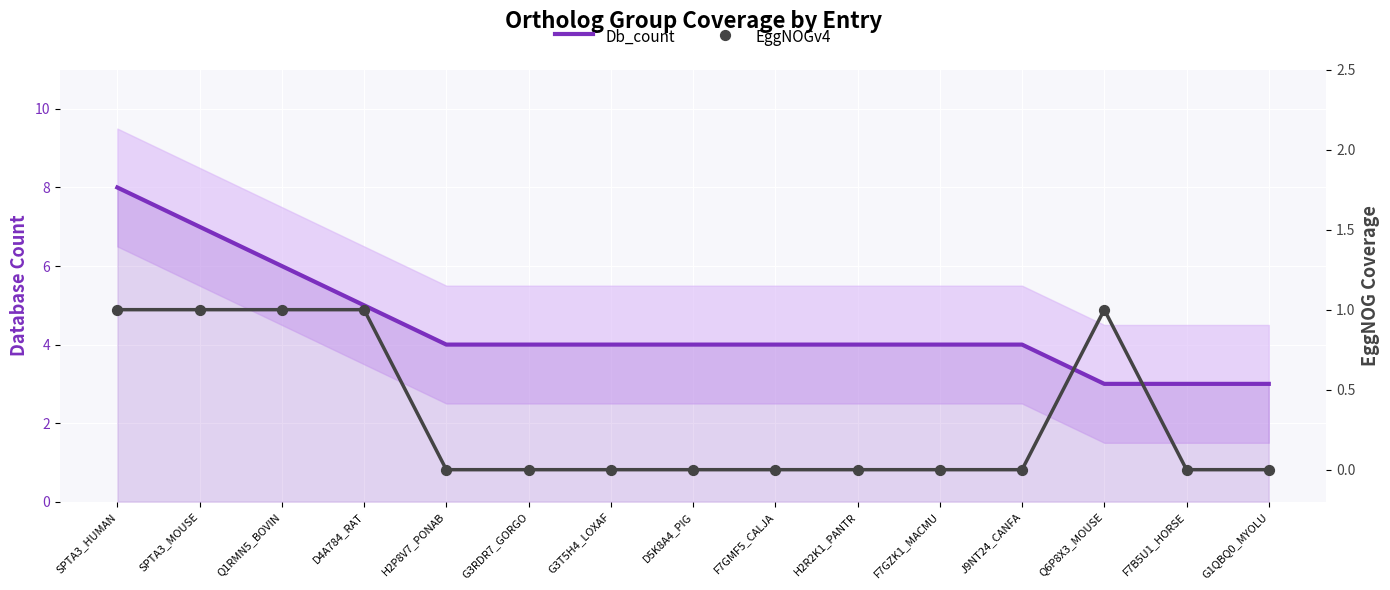

At how many categories does at least one series exceed 6?

2